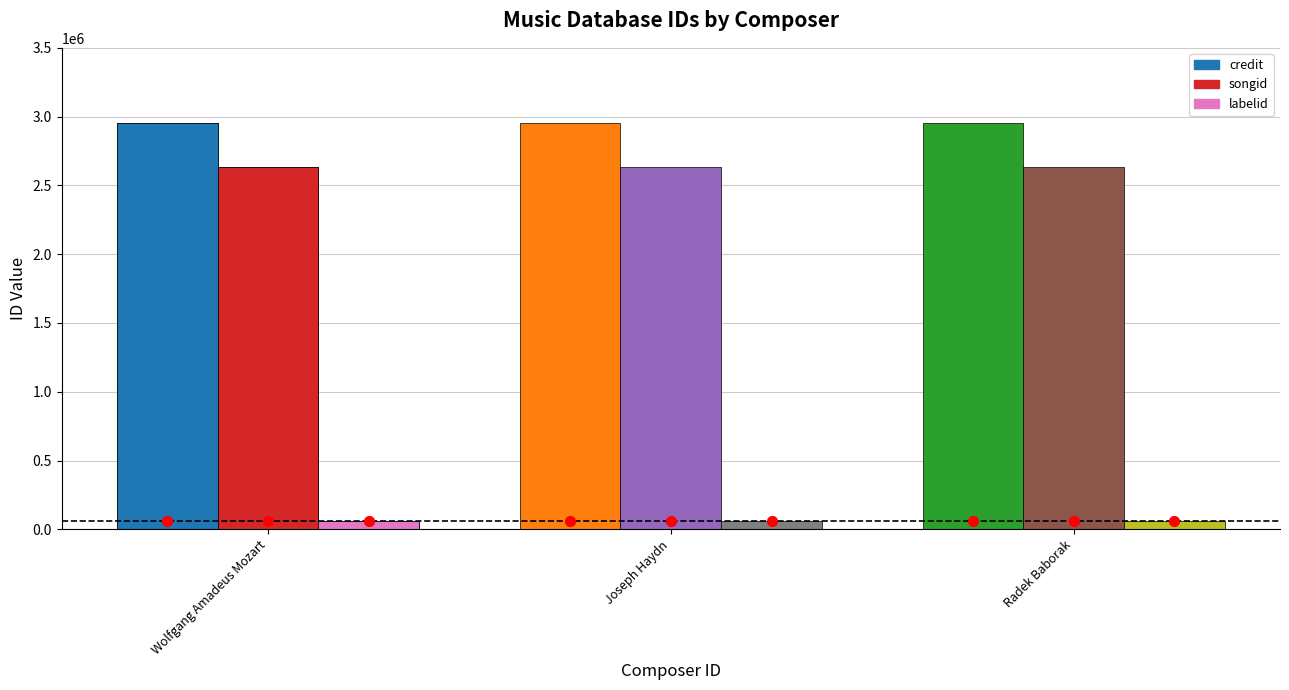

Which series contains the highest Y value?

credit